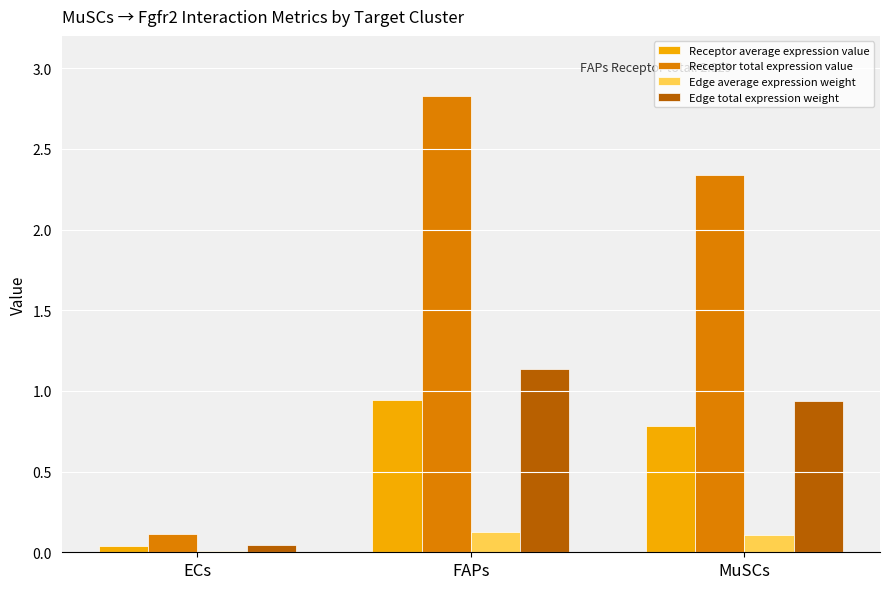

Which label corresponds to the largest value in the chart?

FAPs